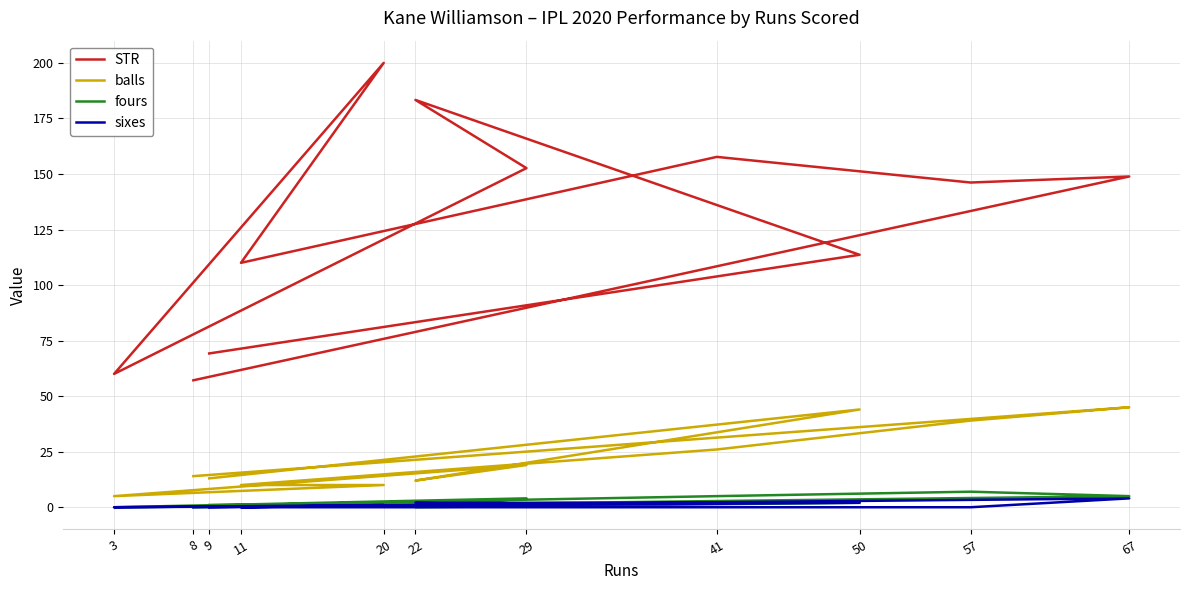

What is the sum of all fours values?

26.0